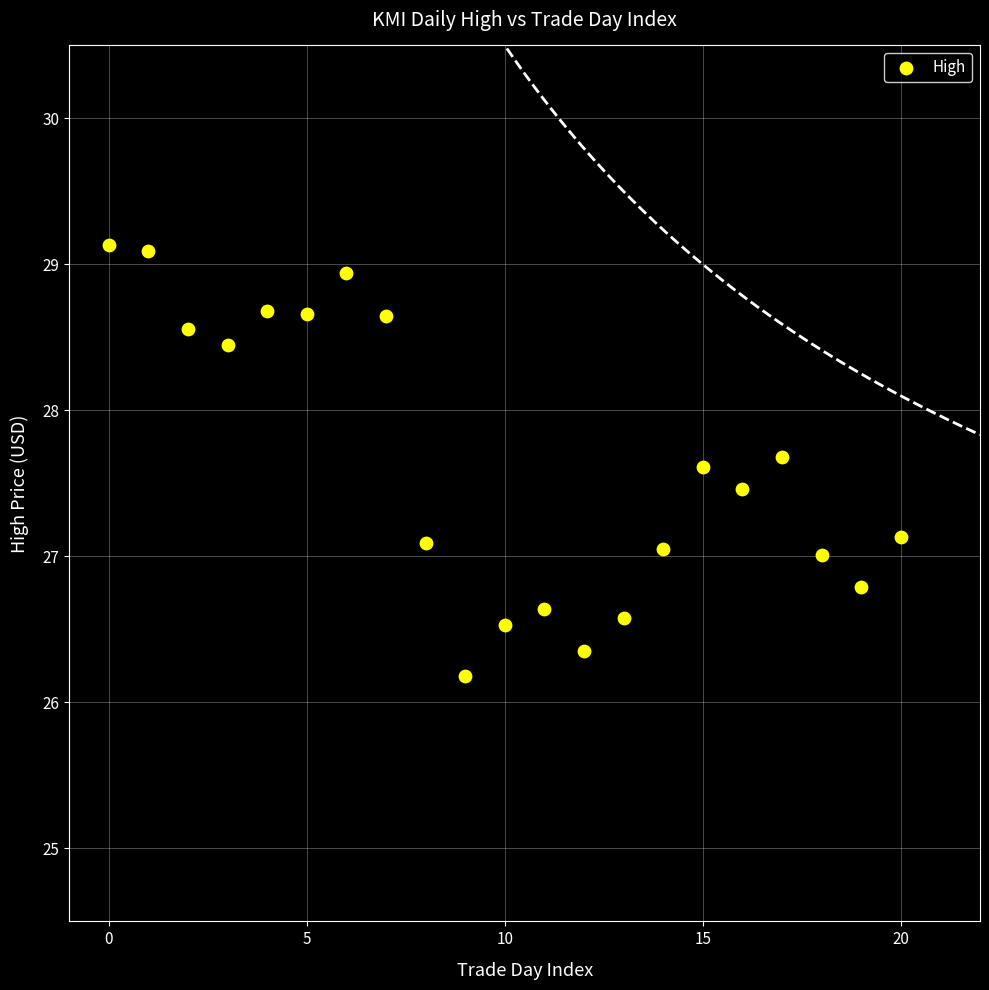

What is the range of Y values (max minus min)?

2.9